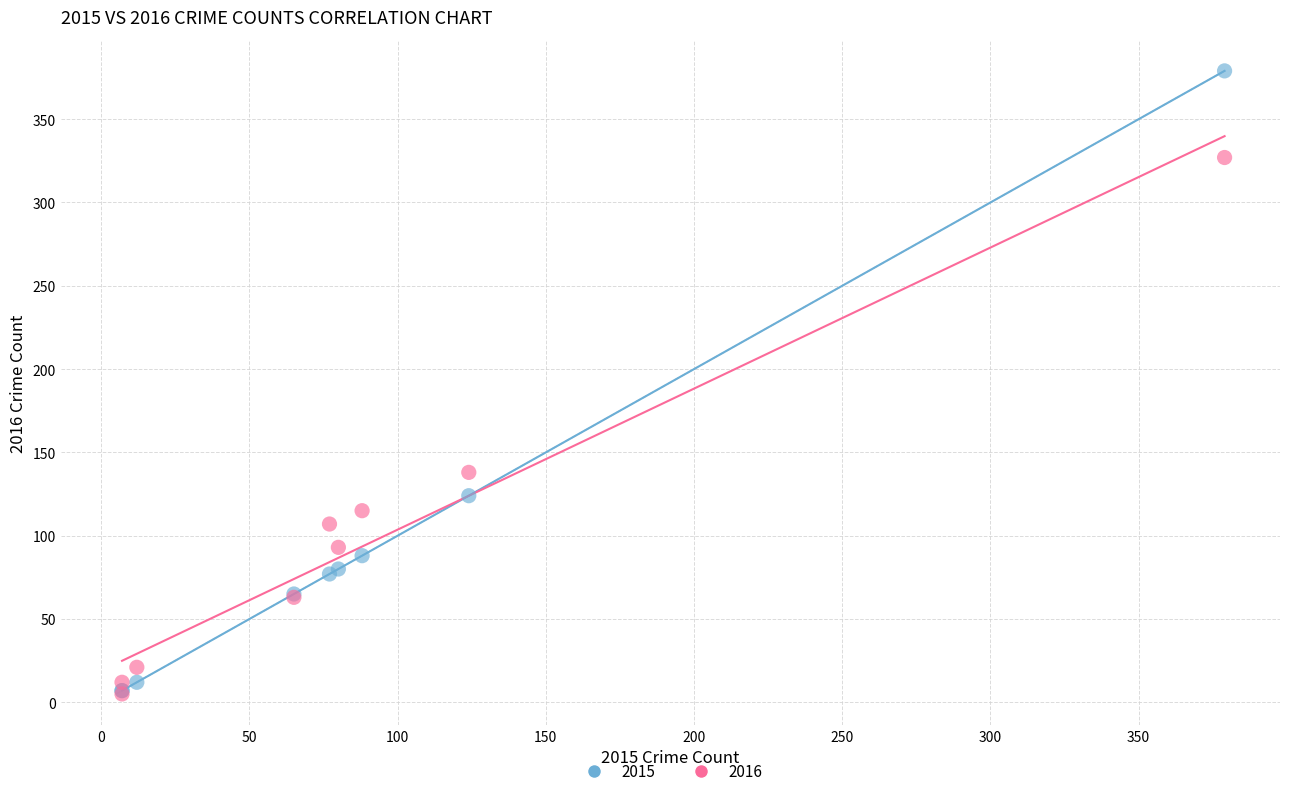

Across all series, what Y value is closest to 192?

138